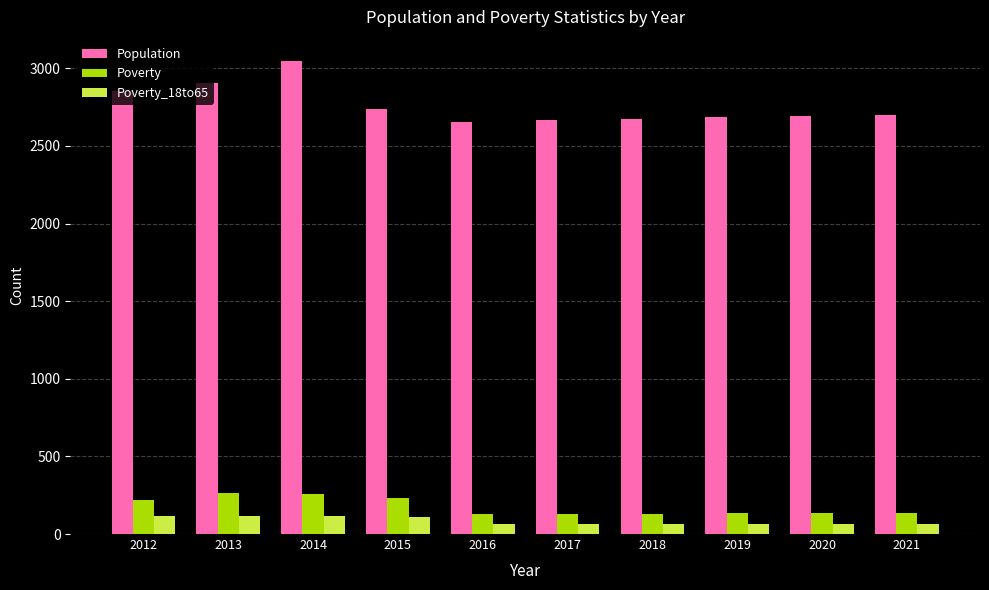

What are all the series names shown in the legend?

Population, Poverty, Poverty_18to65